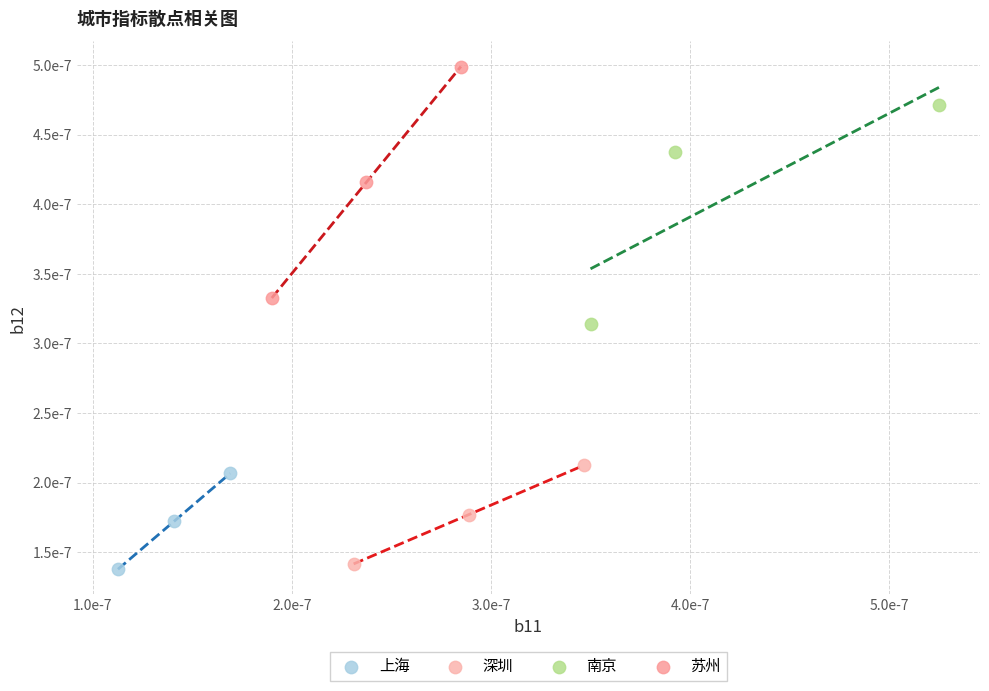

What are all the series names shown in the legend?

上海, 深圳, 南京, 苏州